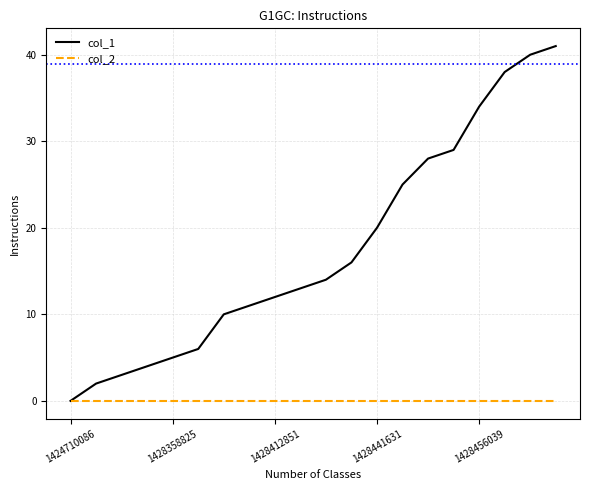

Rank the series by their maximum value, from lowest to highest.

col_2, col_1